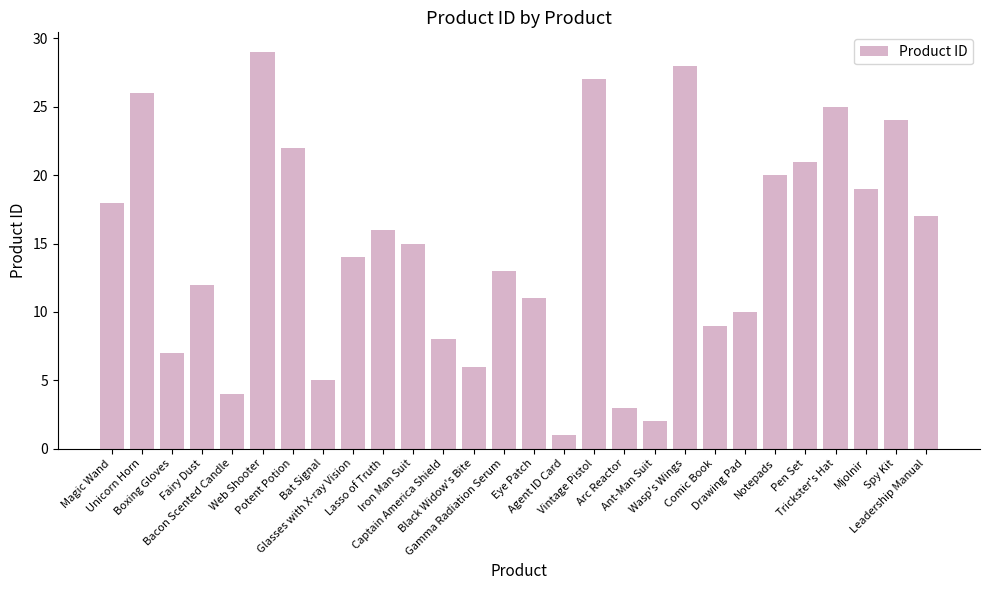

Reading left to right, transcribe all the data shown in this chart.

18	26	7	12	4	29	22	5	14	16	15	8	6	13	11	1	27	3	2	28	9	10	20	21	25	19	24	17